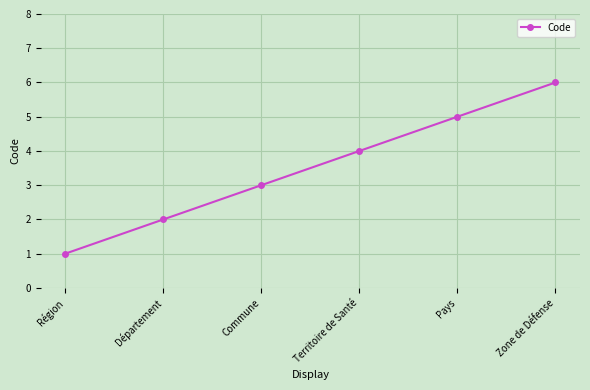

List the labels in order of value, smallest first.

Région, Département, Commune, Territoire de Santé, Pays, Zone de Défense